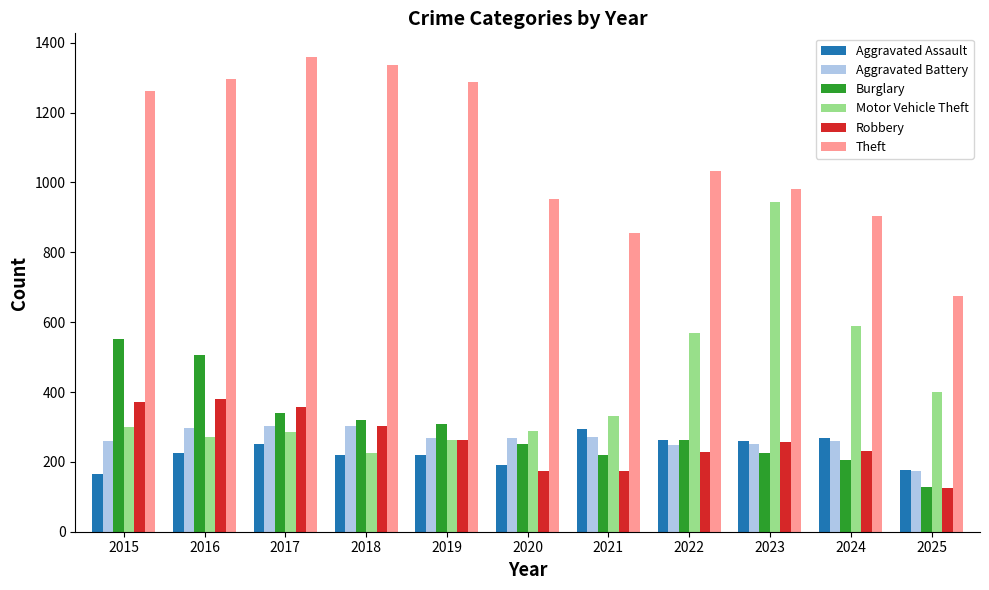

Which category has the lowest value across all series?

2025